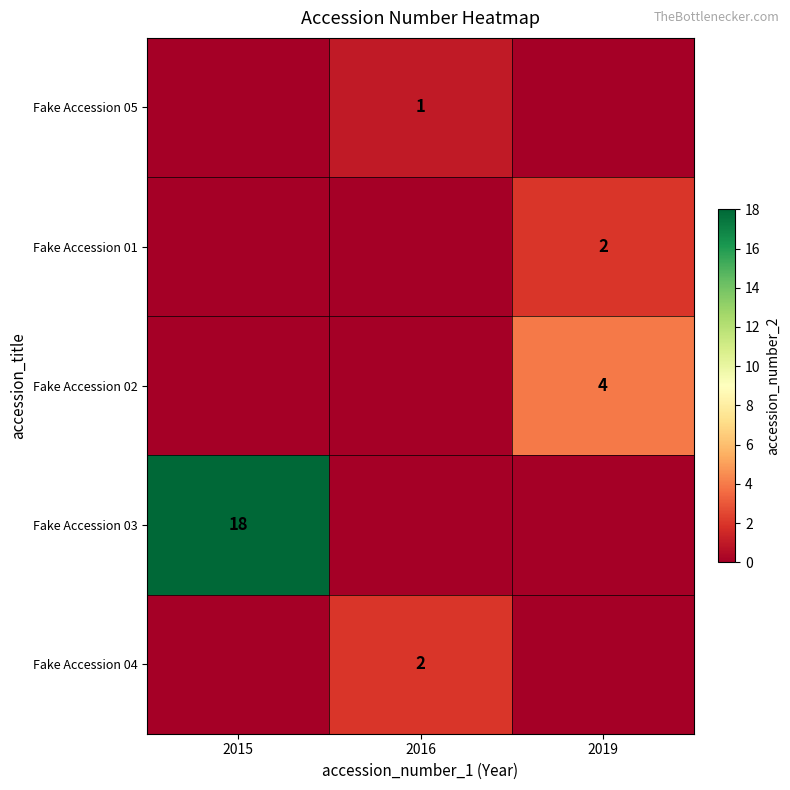

Which category has the lowest value in the row_2 series?

2015